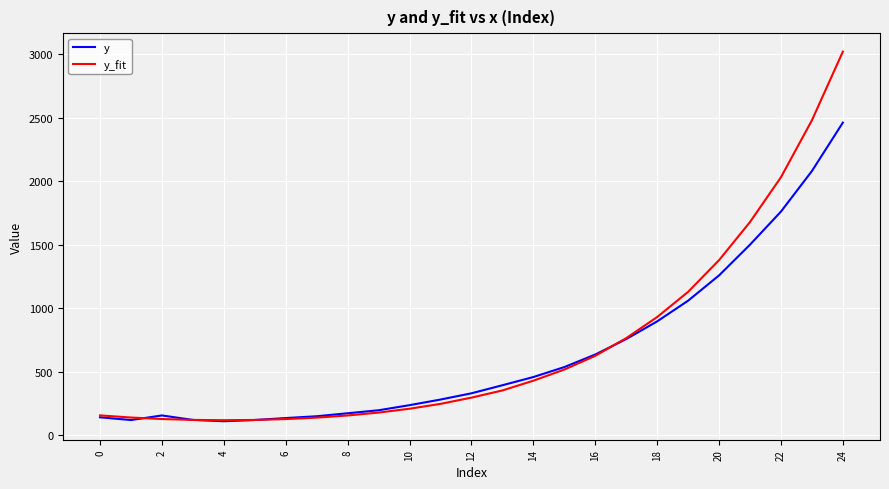

What is the smallest value displayed?

110.2